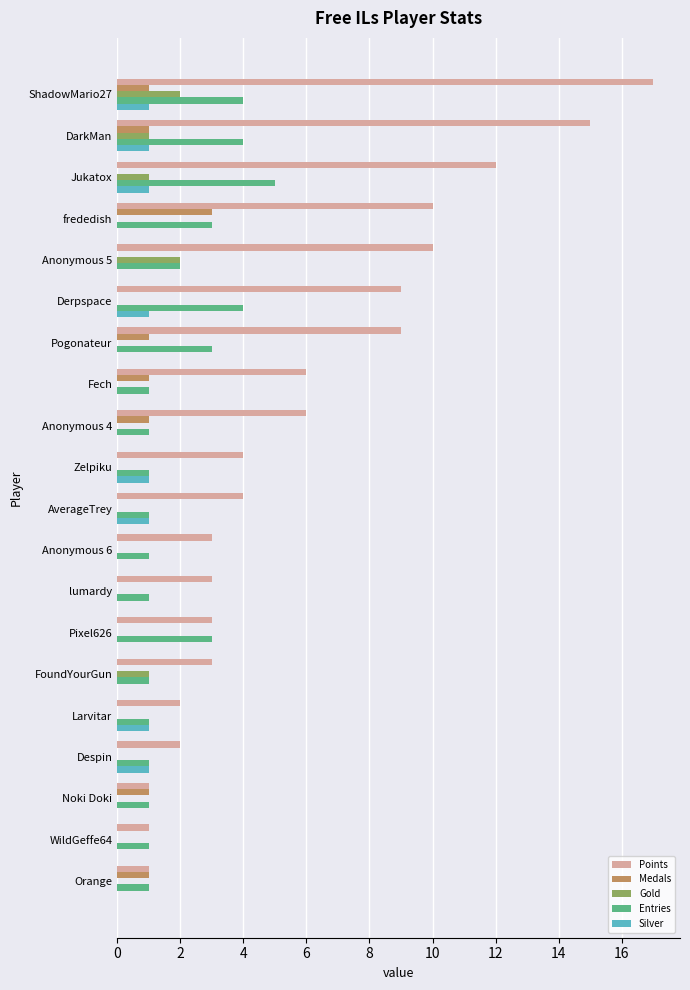

What is the sum of all Silver values?

8